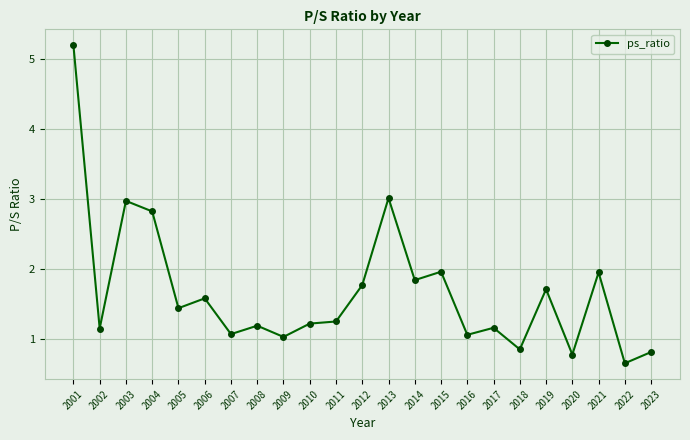

How many data points are above 1?

19